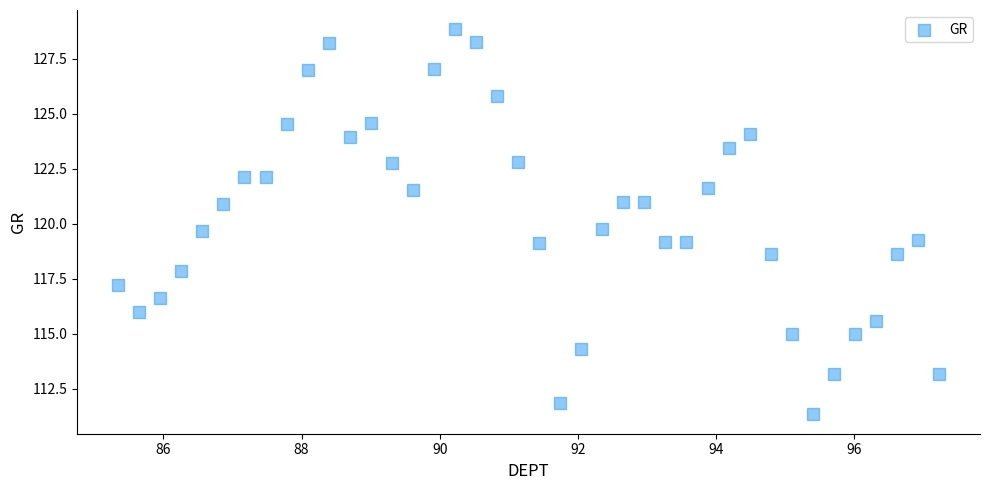

What is the range of X values (max minus min)?

11.9